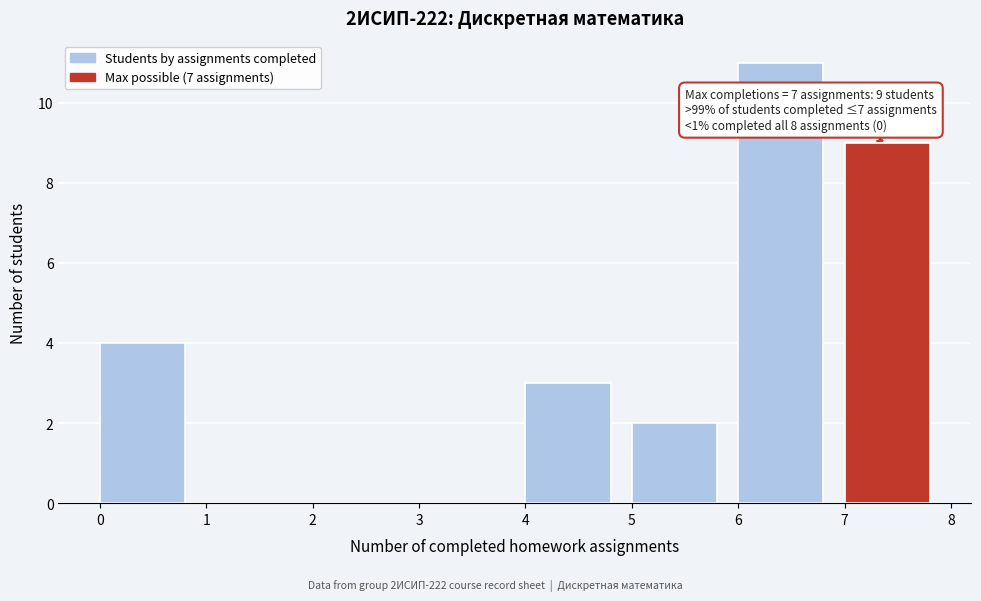

Which range on the x-axis has the tallest bar?

6 to 7